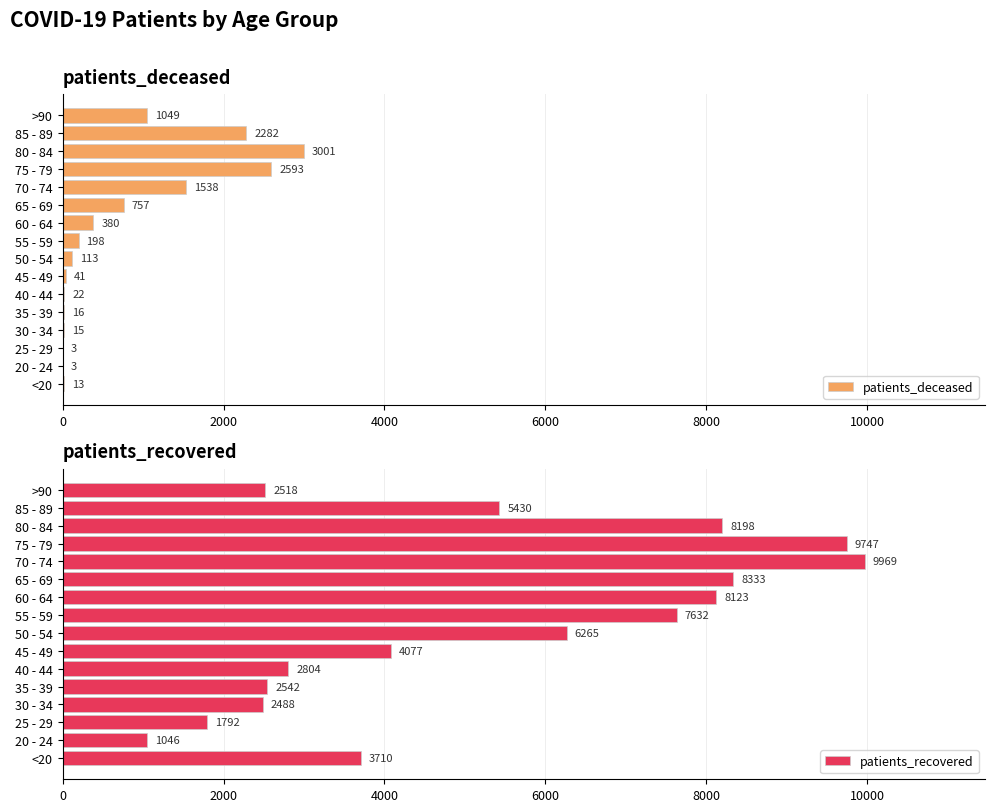

How many bars are there in each group?

2